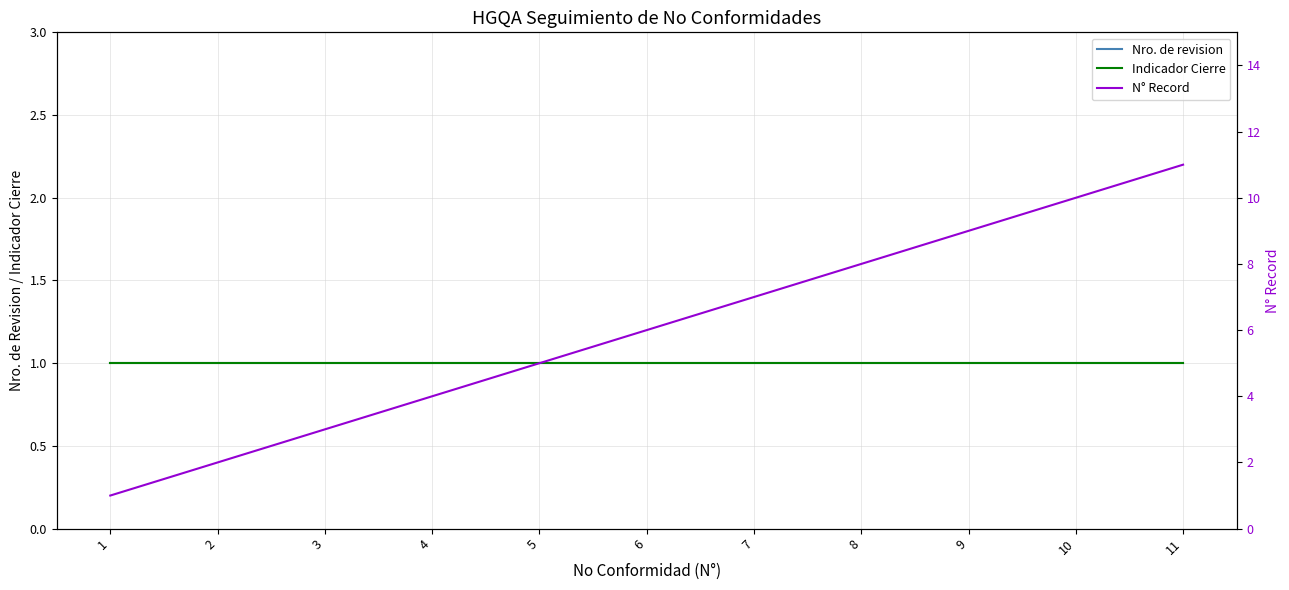

True or false: N° Record has a value of 2 at 2.

True